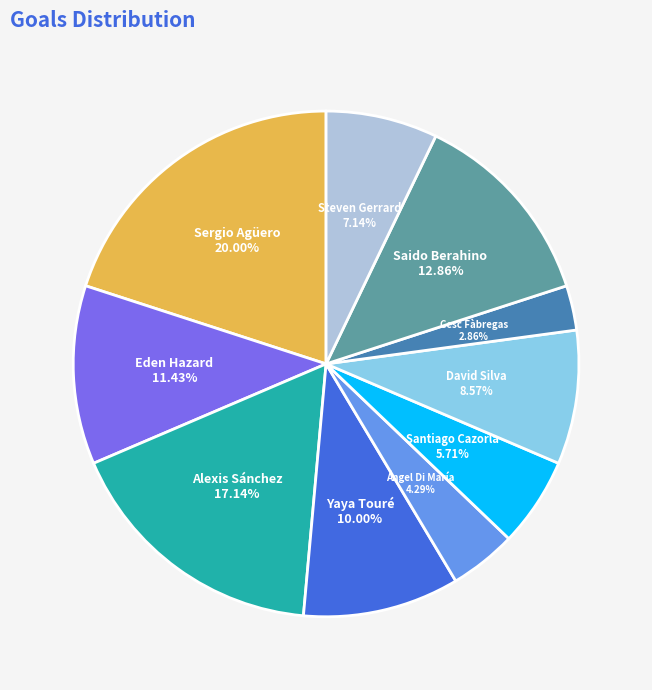

Between Saido Berahino and David Silva, which is larger?

Saido Berahino